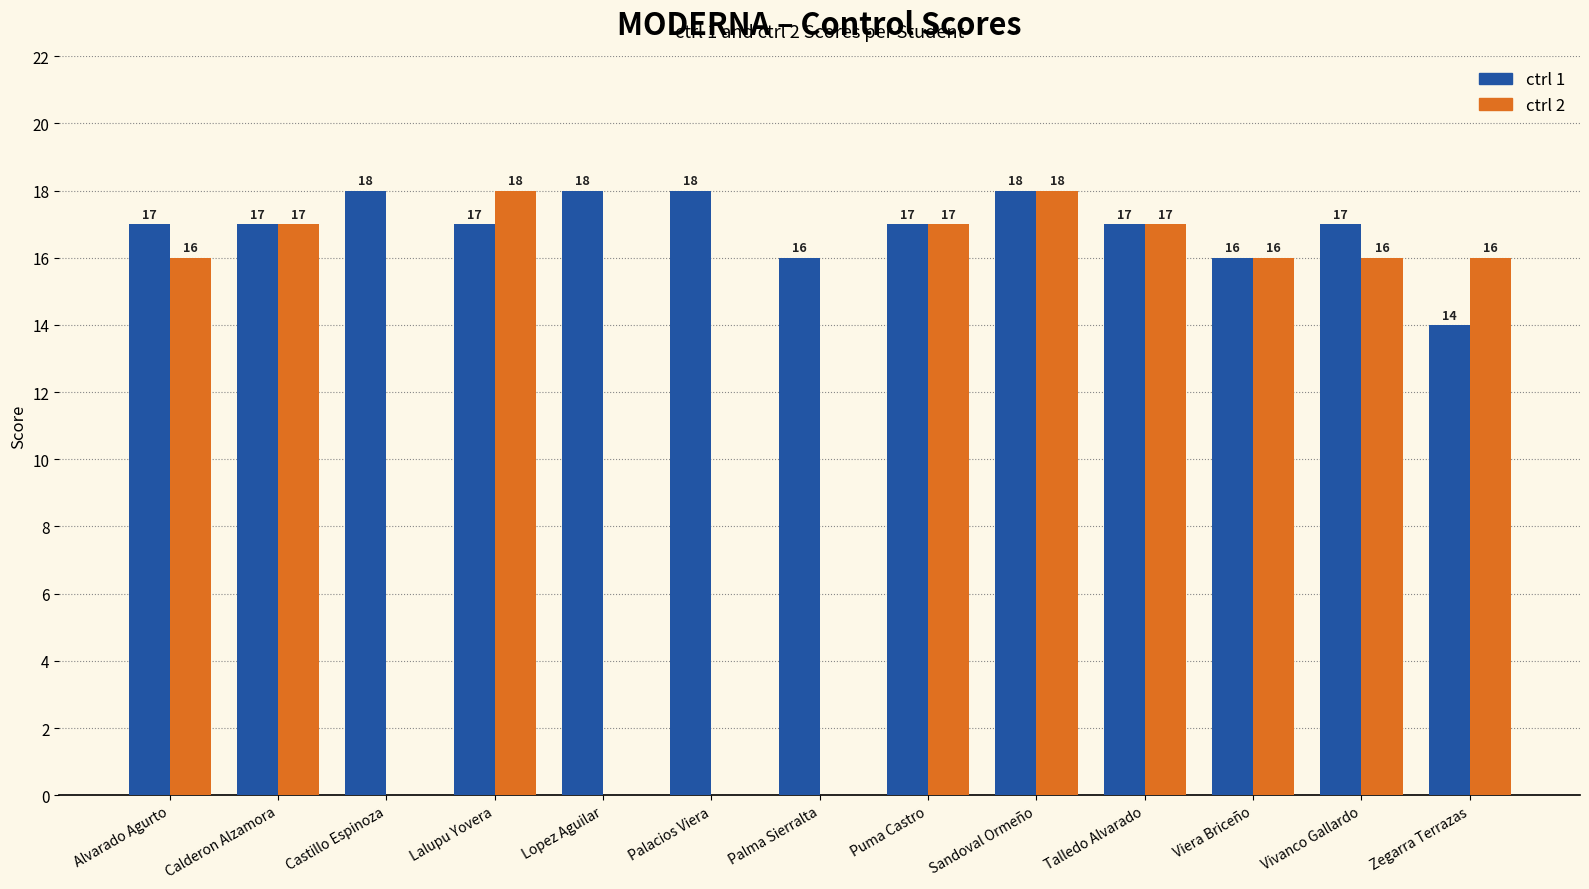

At how many categories does at least one series exceed 5?

13